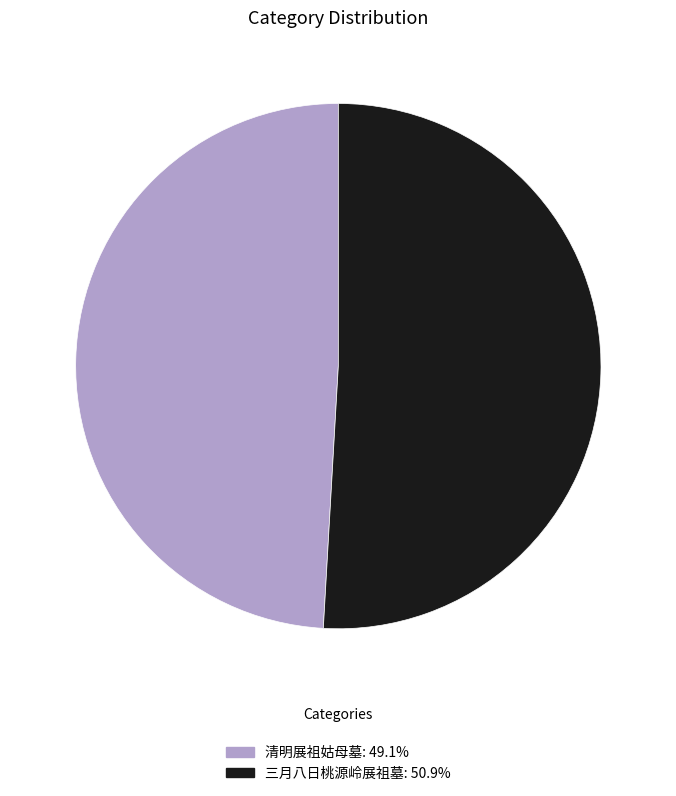

How many segments does this pie chart have?

2